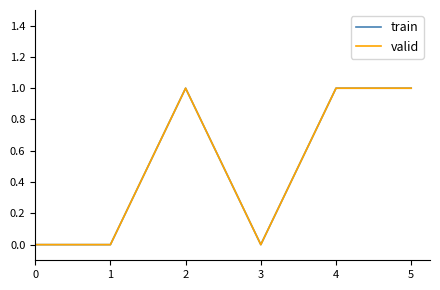

List the series in order of their peak value, highest first.

train, valid